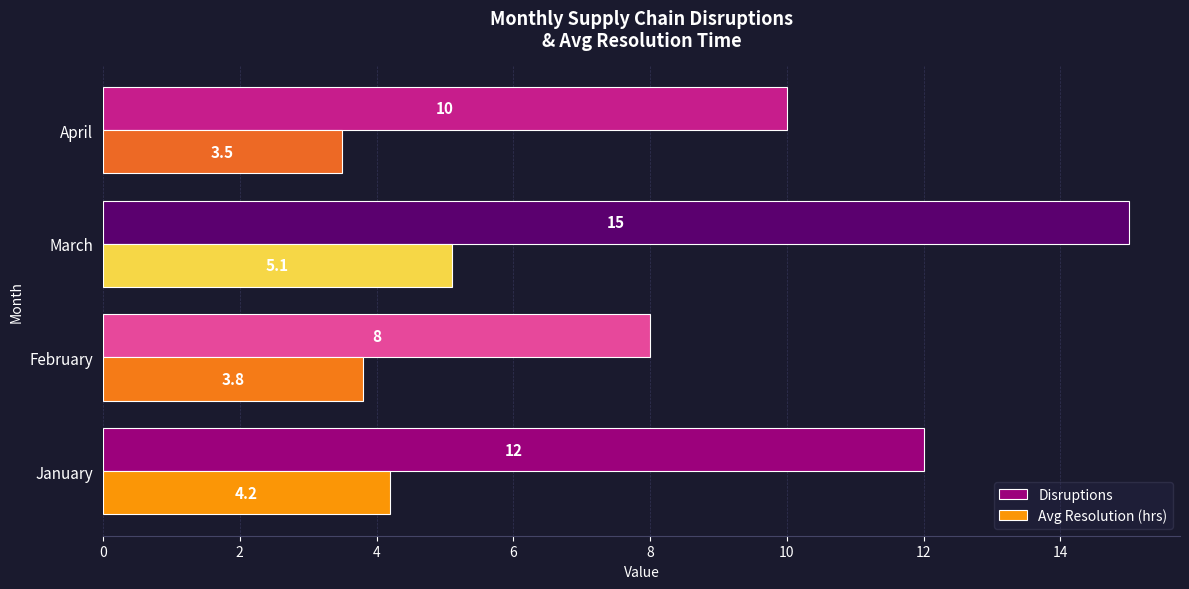

Rank the series by their maximum value, from lowest to highest.

Avg Resolution (hrs), Disruptions